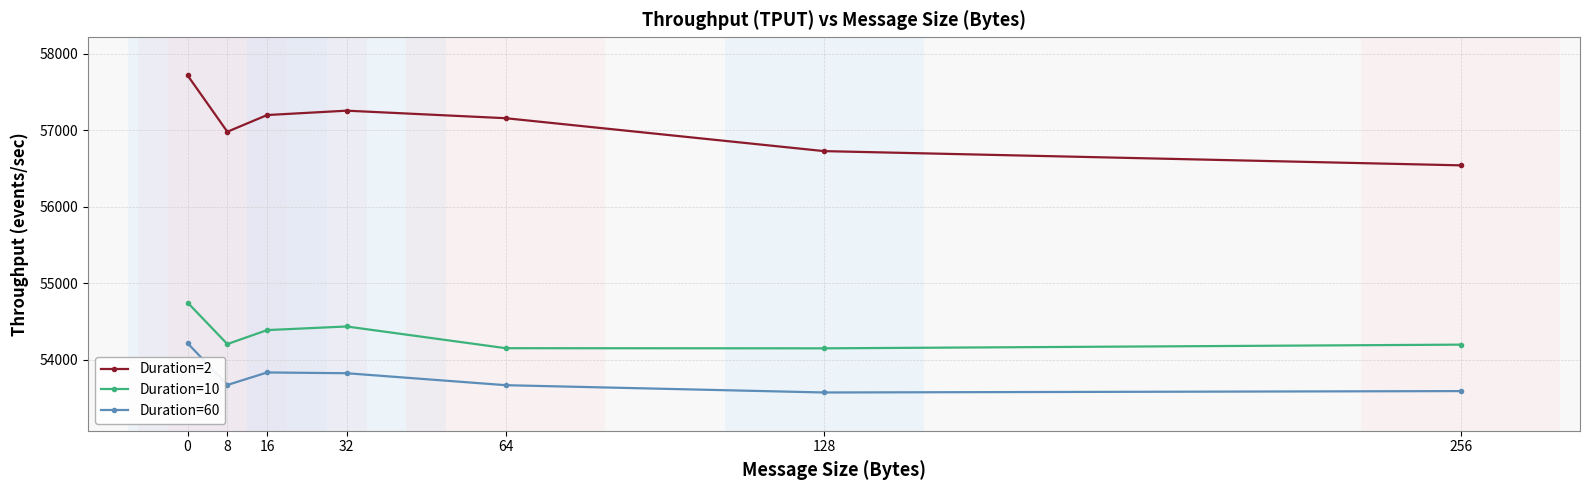

What is the minimum value for Duration=10?

54152.0